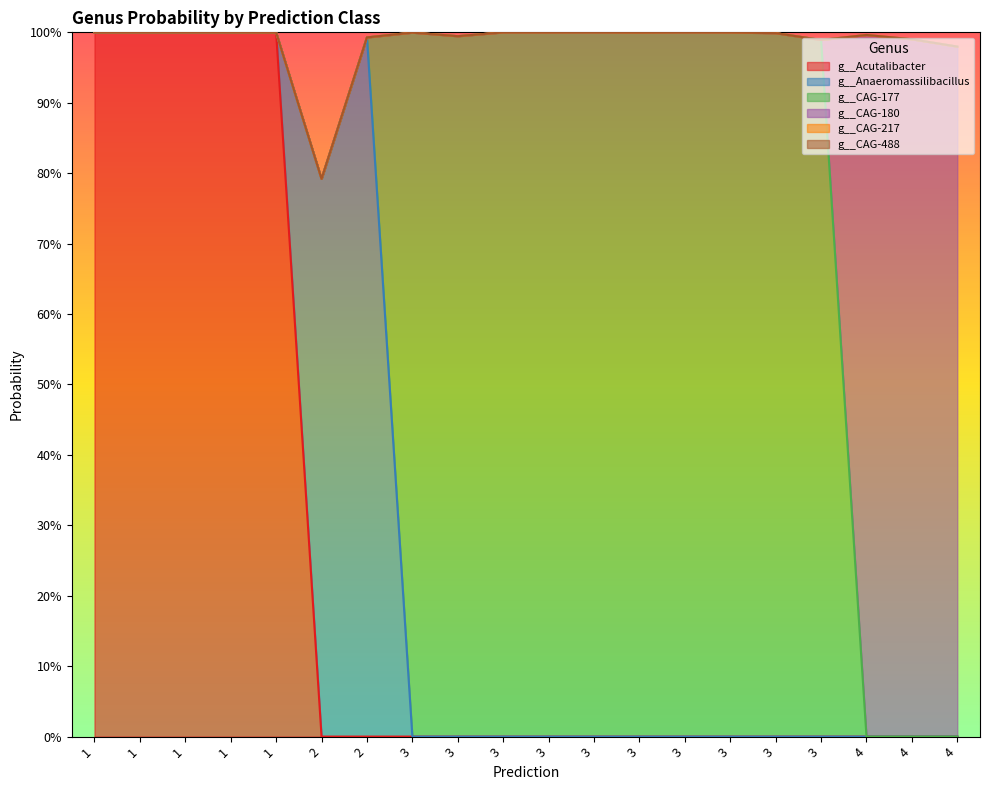

How many categories are shown in the chart?

20